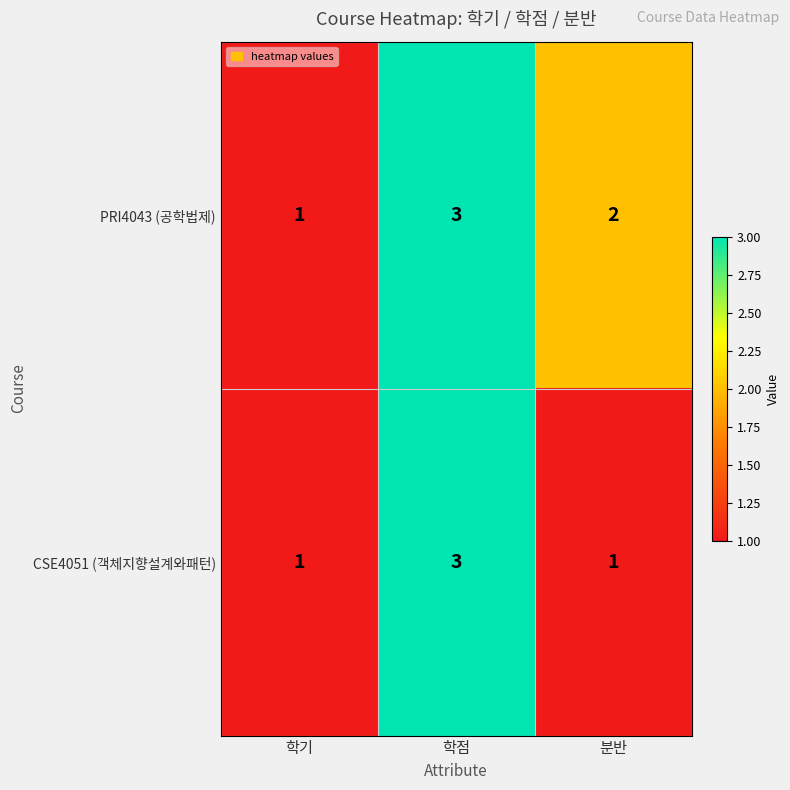

What is the sum of the CSE4051 (객체지향설계와패턴) values at 학점 and 분반?

4